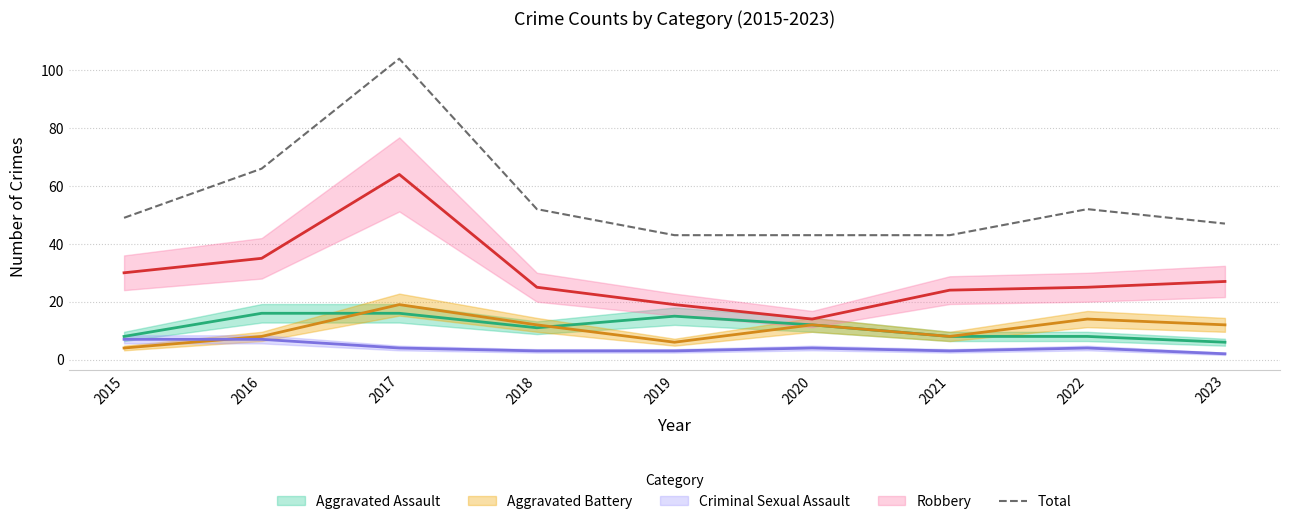

Which category has the highest value in the Total series?

2017